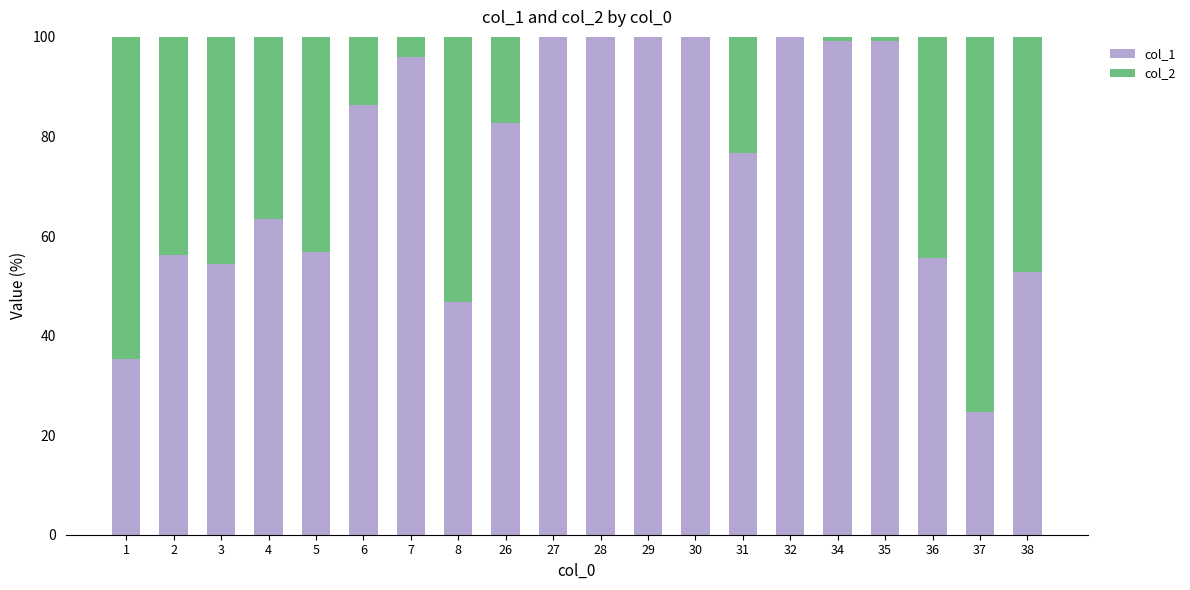

What is the sum of the col_1 values at 37 and 27?

124.7